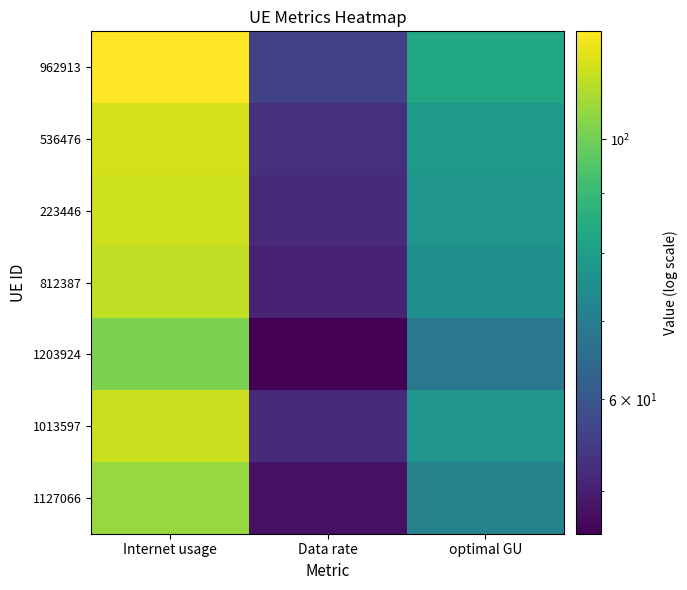

Reading left to right, transcribe all the data shown in this chart.

962913: Internet usage=123.7	Data rate=56.0	optimal GU=83.2
536476: Internet usage=116.2	Data rate=52.6	optimal GU=78.1
223446: Internet usage=114.7	Data rate=51.9	optimal GU=77.2
812387: Internet usage=112.4	Data rate=50.8	optimal GU=75.6
1203924: Internet usage=101.7	Data rate=46.0	optimal GU=68.4
1013597: Internet usage=114.4	Data rate=51.7	optimal GU=76.9
1127066: Internet usage=106.3	Data rate=48.1	optimal GU=71.5